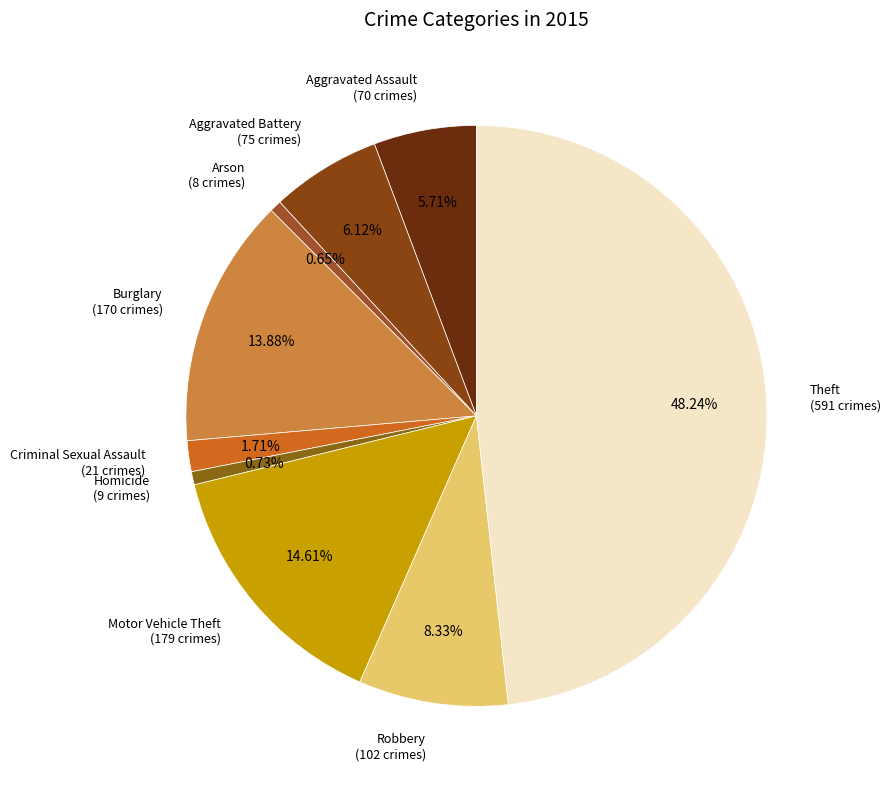

Which category has the biggest portion of the pie?

Theft